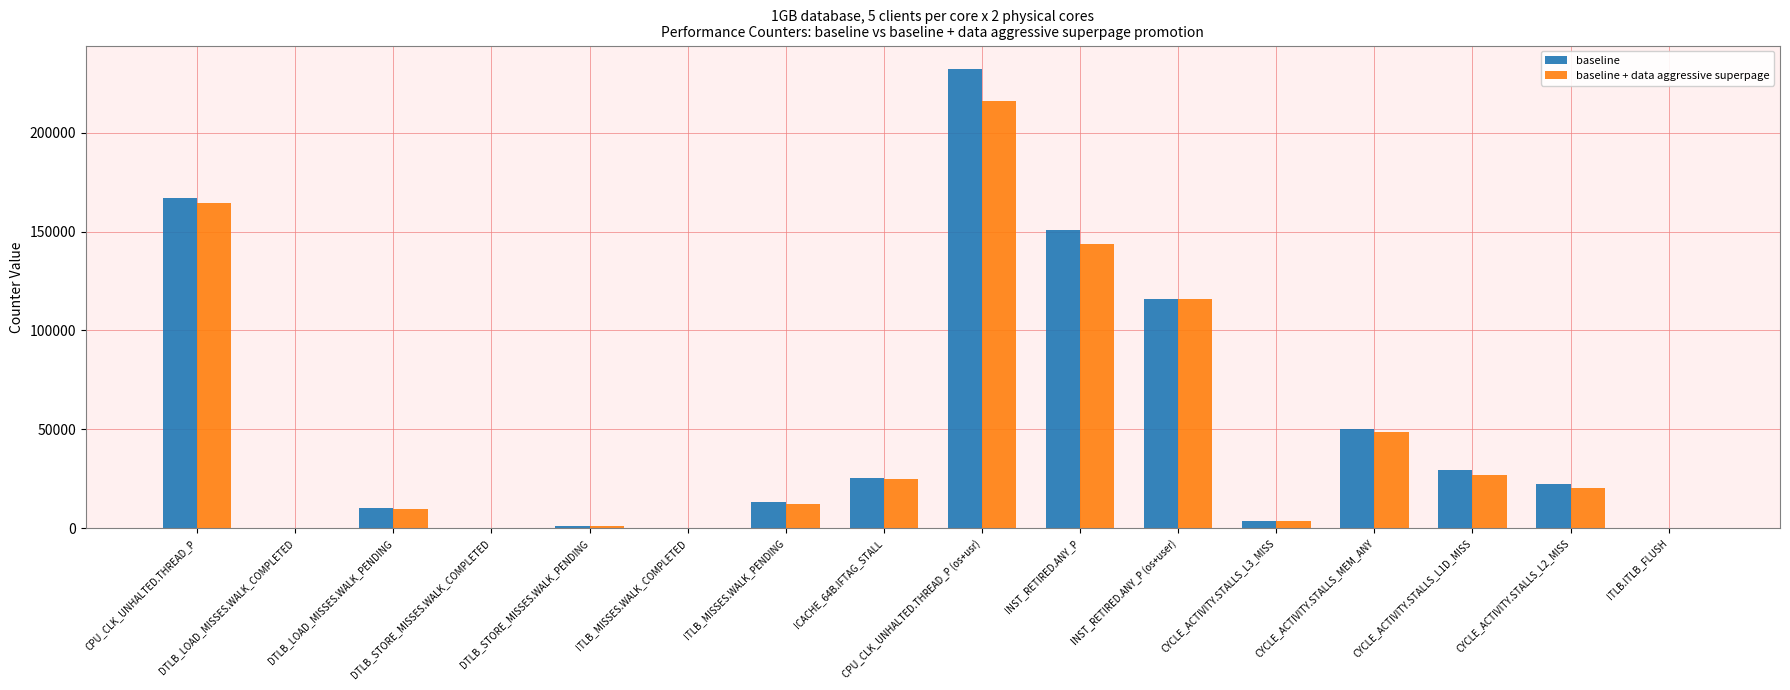

How many groups of bars are there?

16